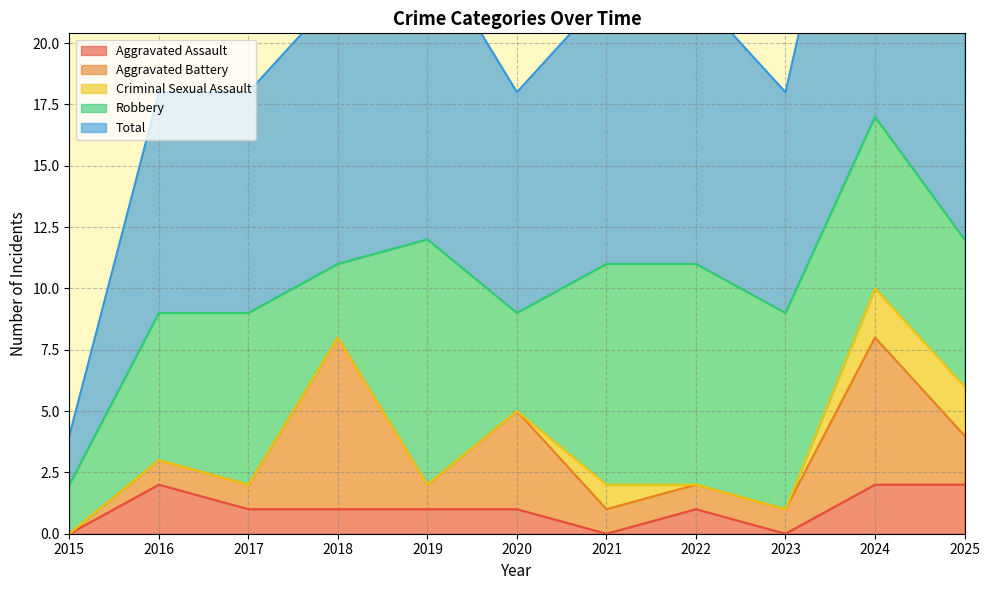

What is the value of the Aggravated Battery point at the 9th from the left?

1